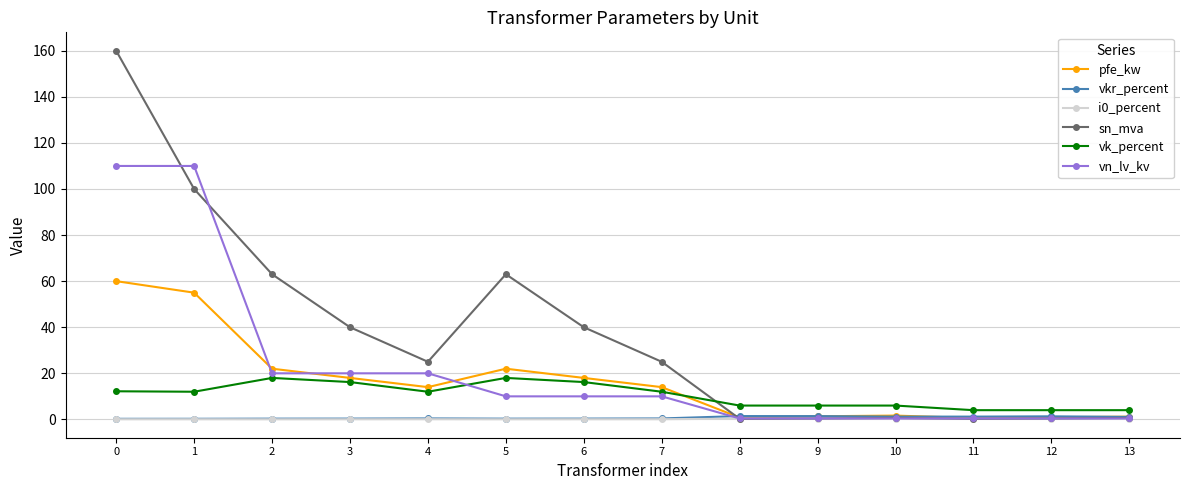

True or false: vk_percent has a value of 12.0 at 7.

True